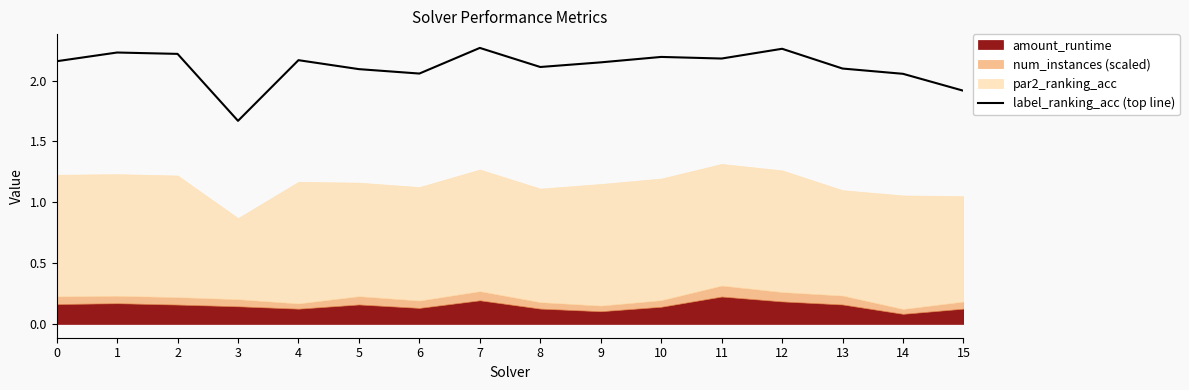

Reading left to right, what are all the values shown in this chart?

2.2	2.2	2.2	1.7	2.2	2.1	2.1	2.3	2.1	2.2	2.2	2.2	2.3	2.1	2.1	1.9